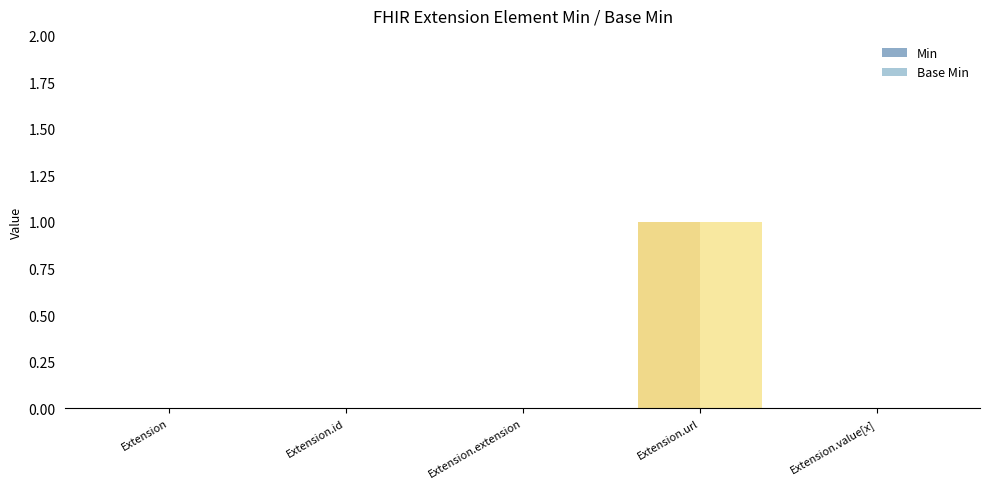

Reading left to right, extract all data points from this chart.

Min: Extension=0	Extension.id=0	Extension.extension=0	Extension.url=1	Extension.value[x]=0
Base Min: Extension=0	Extension.id=0	Extension.extension=0	Extension.url=1	Extension.value[x]=0